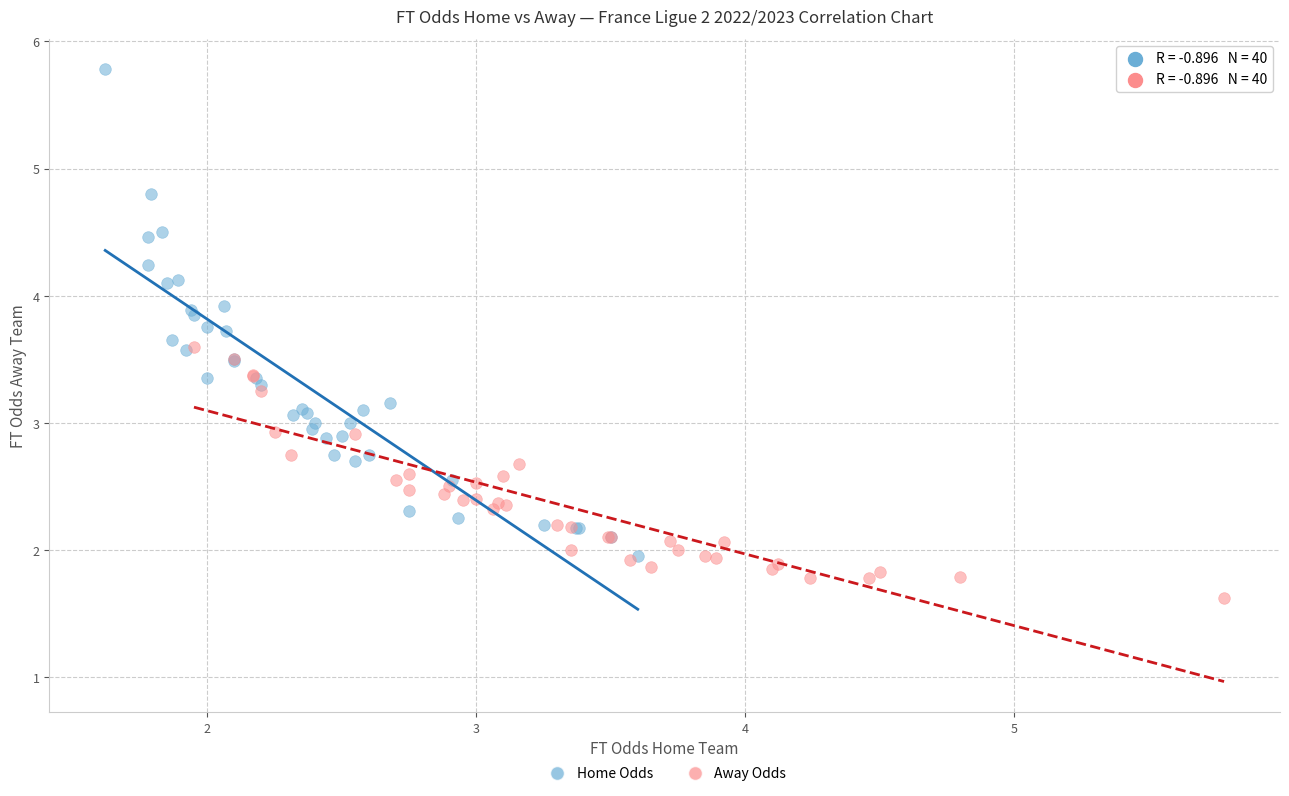

What are all the series names shown in the legend?

Home Odds, Away Odds